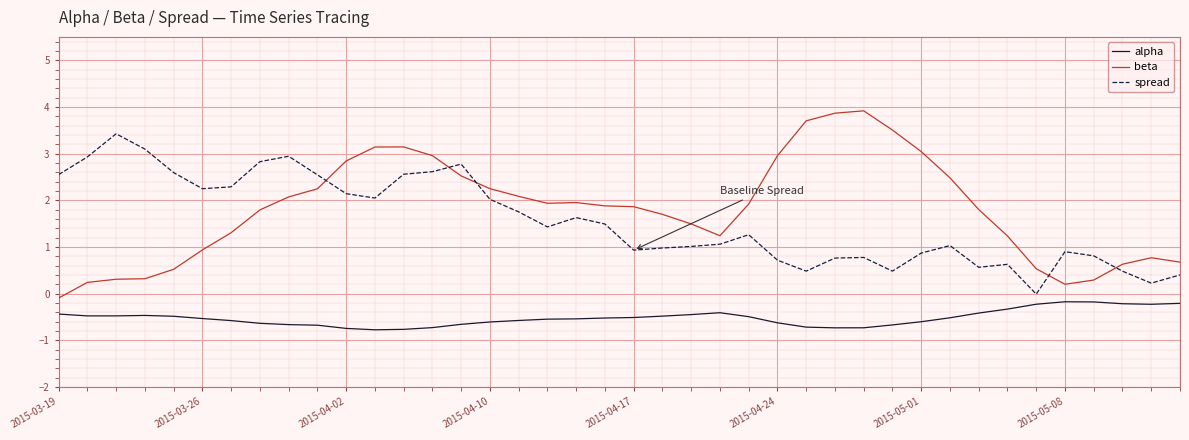

Which series has the widest spread of values?

beta